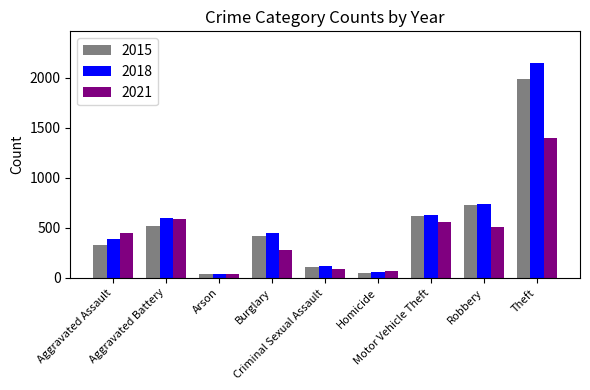

What is the label of the 2nd bar from the right?

Robbery